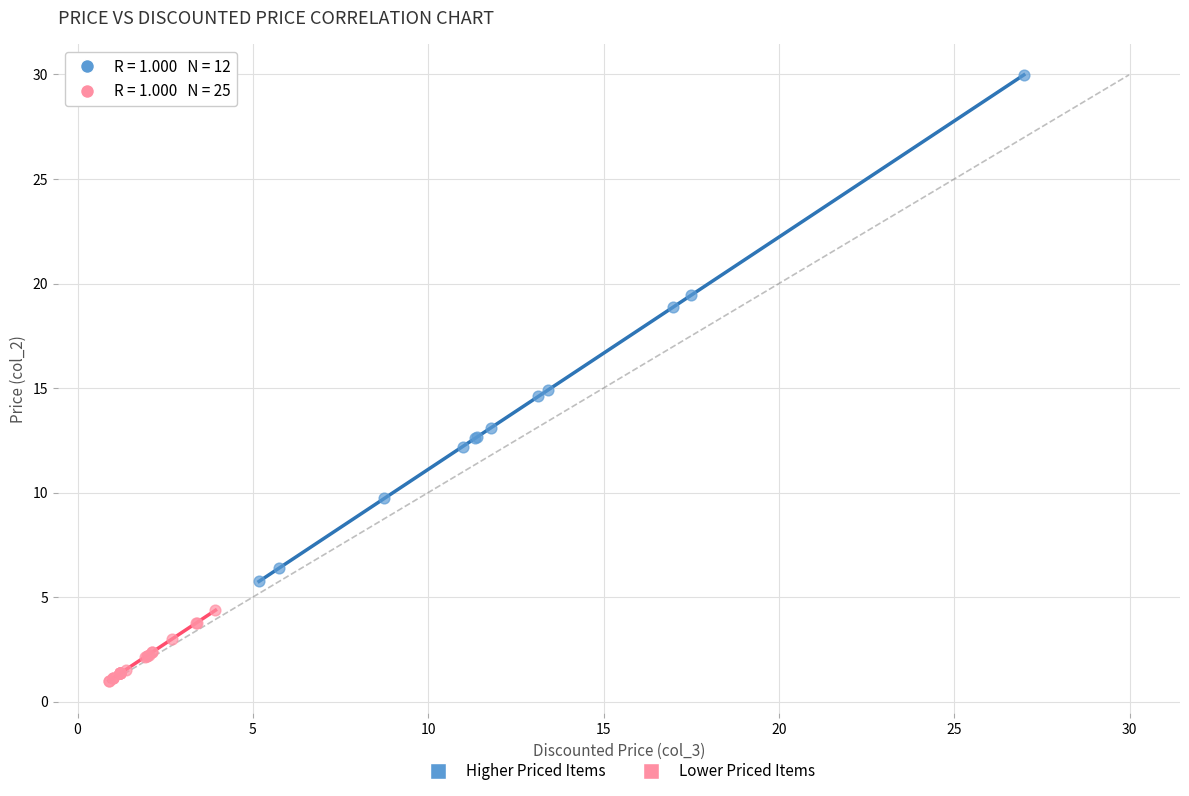

Which series reaches the minimum Y coordinate?

Lower Priced Items